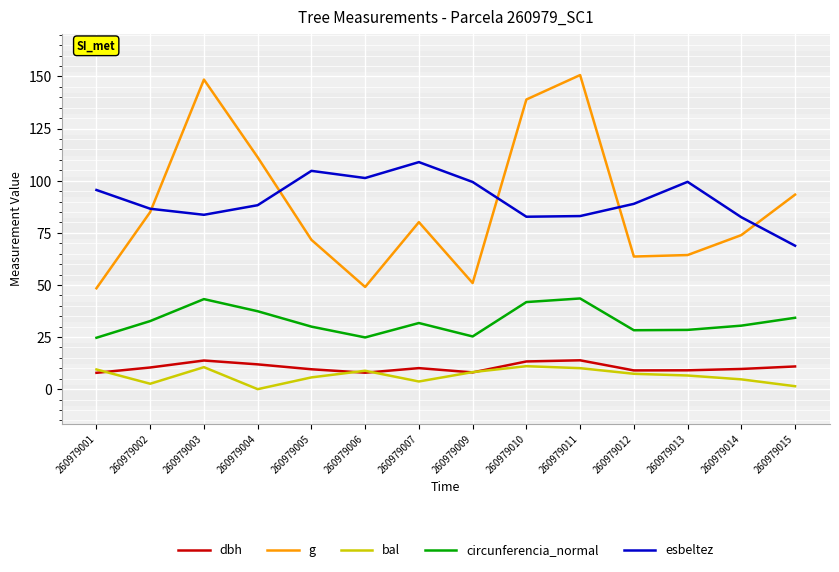

The value of esbeltez at 260979014 is 31.7. True or false?

False